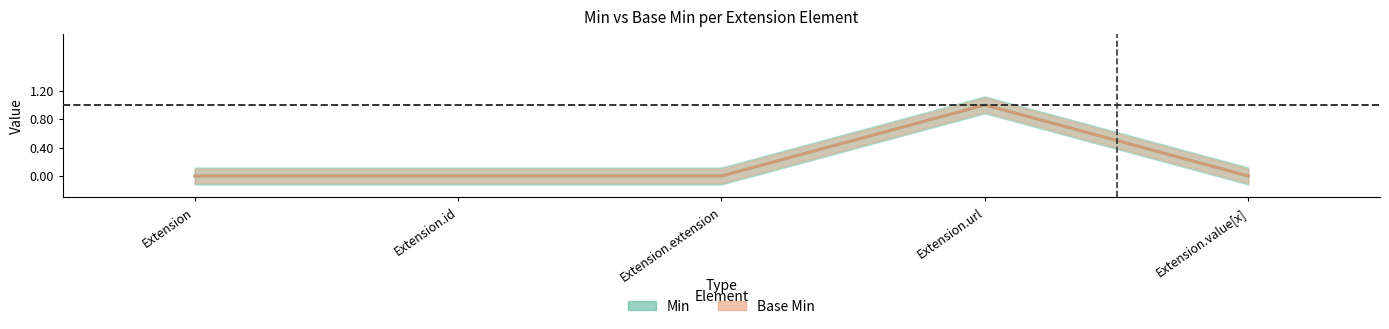

How many values in Min are above zero?

1